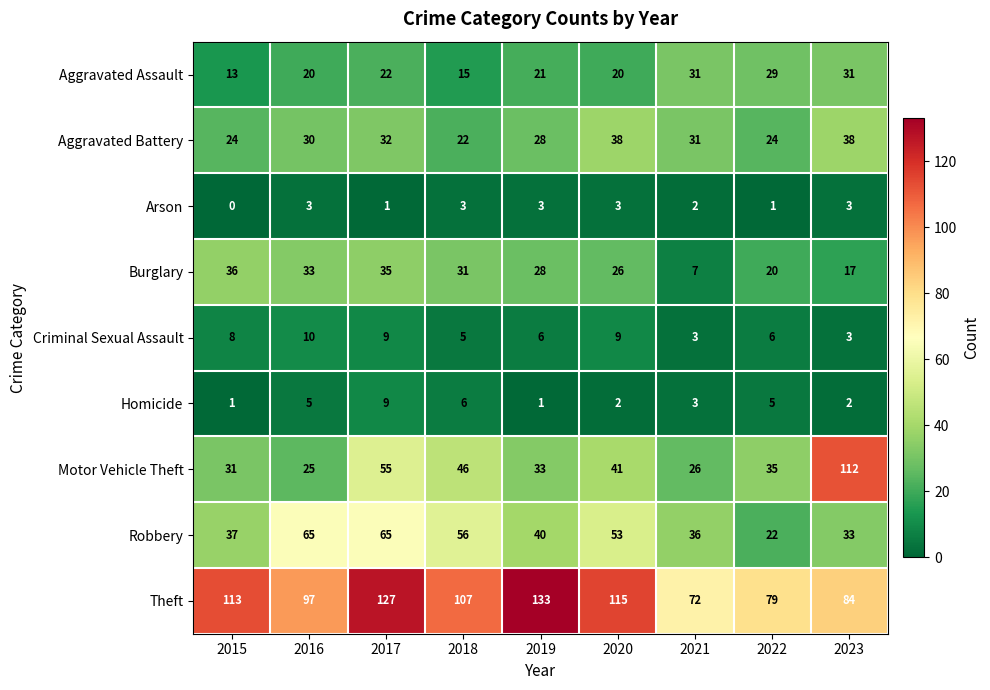

What is the total value across all series at 2019?

293